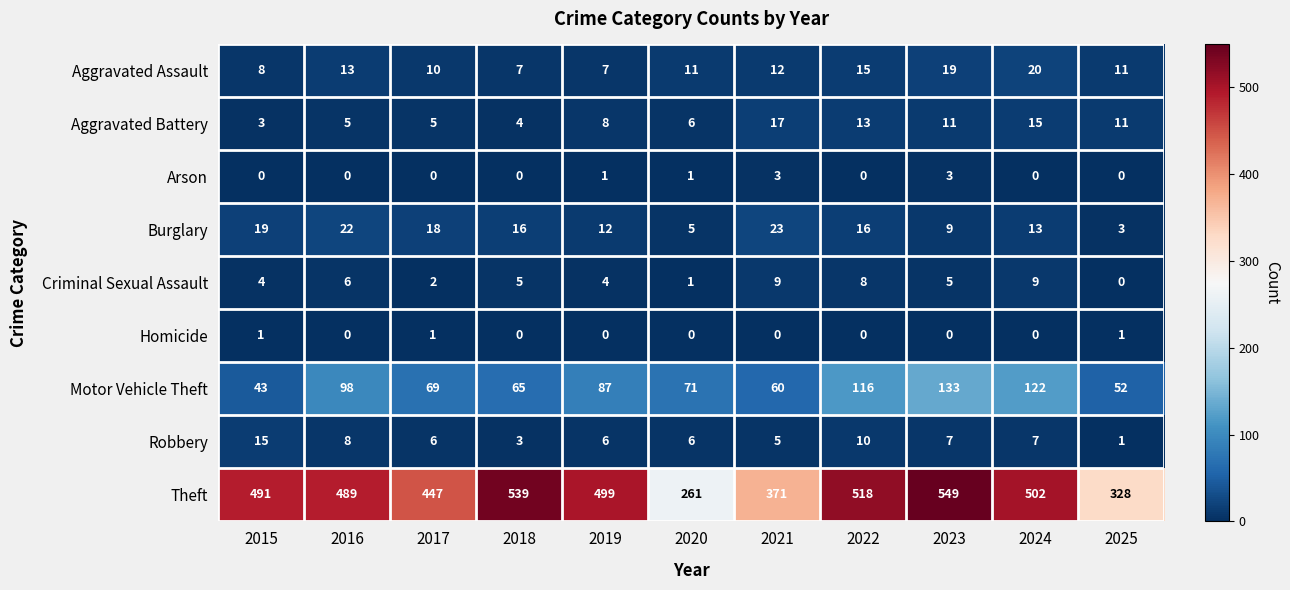

True or false: Arson has a value of 0 at 2019.

False